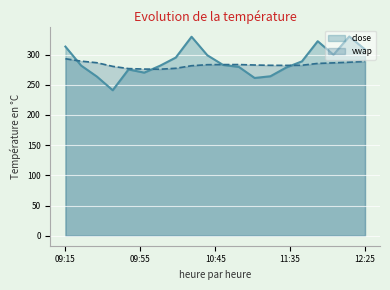

Which series has the largest range (max minus min)?

close